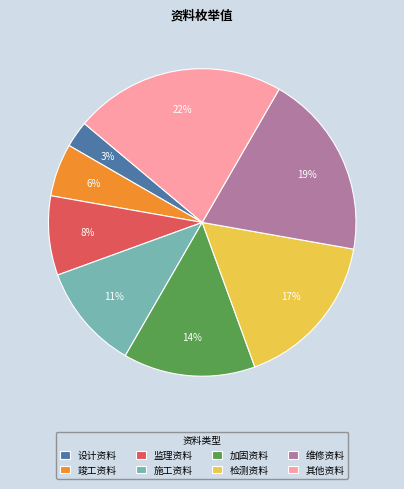

To the nearest percent, what is the combined percentage of 竣工资料 and 施工资料?

17%